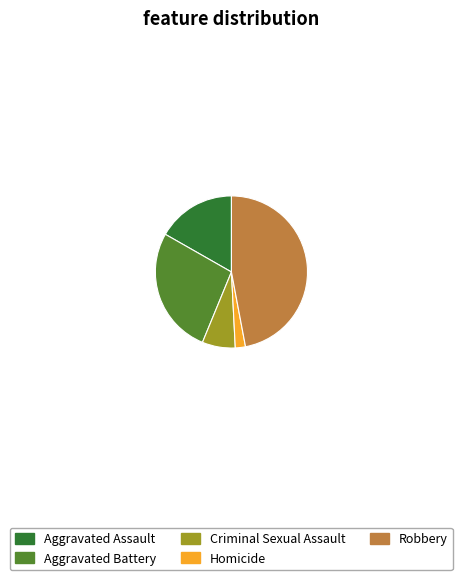

Rank the categories by value from highest to lowest.

Robbery, Aggravated Battery, Aggravated Assault, Criminal Sexual Assault, Homicide